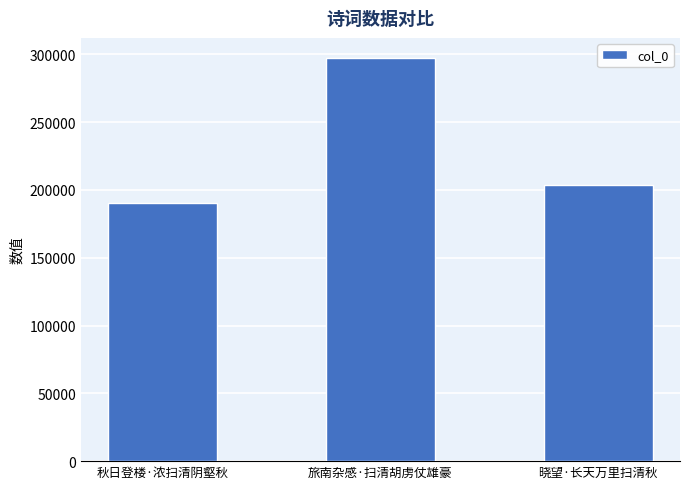

Which label corresponds to the smallest value in the chart?

秋日登楼·浓扫清阴壑秋